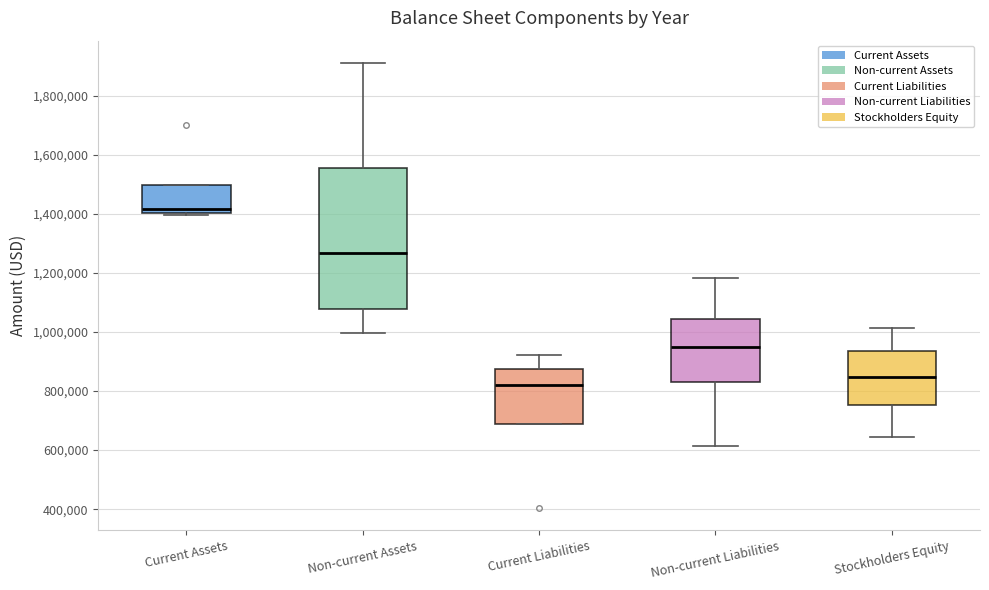

Where is the upper edge of the box for Non-current Assets on the y-axis? The values are not printed on the chart, so give them approximately, as read against the axis.

1560000